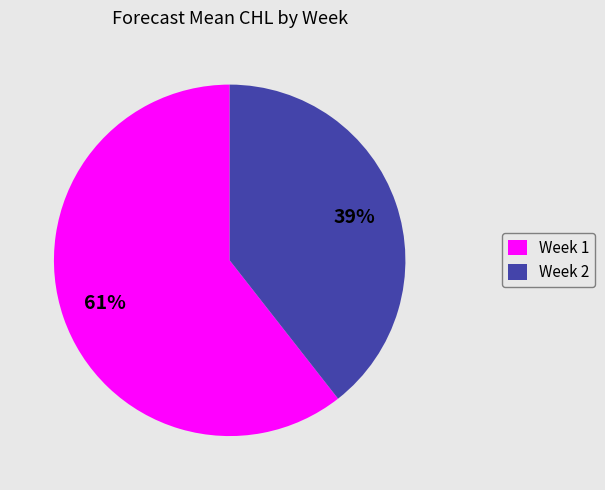

To the nearest percent, what is the average slice percentage?

50%